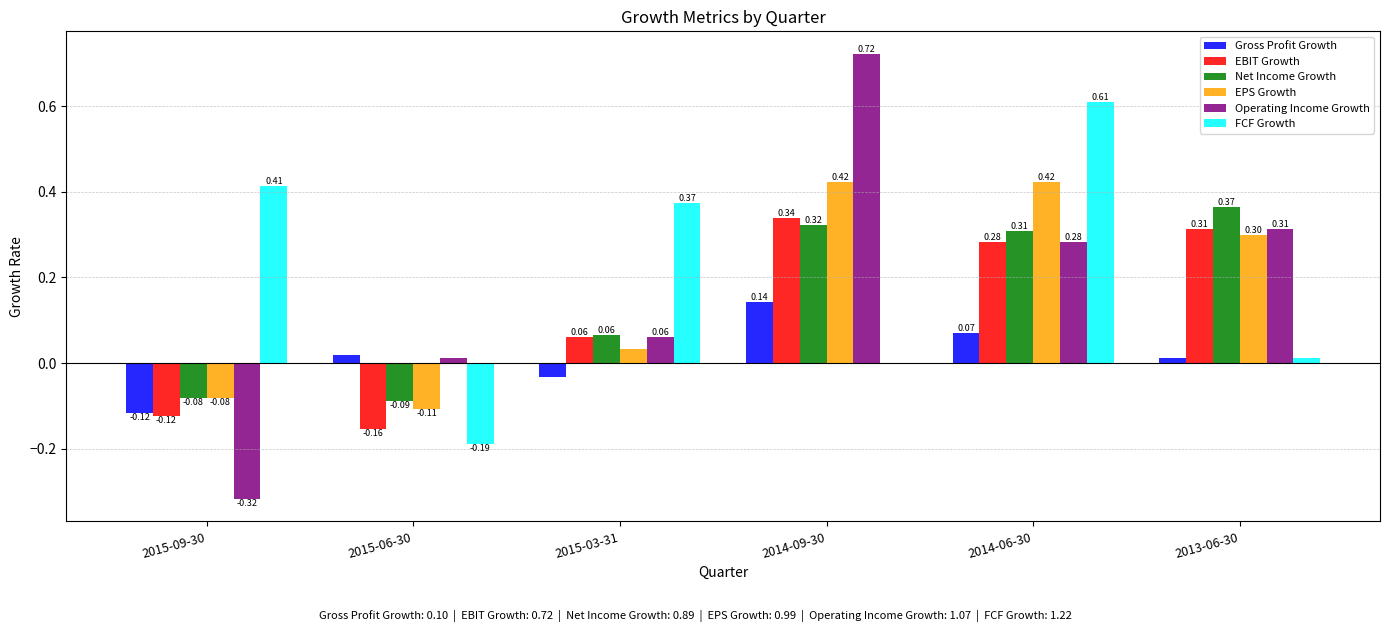

What is the sum of all FCF Growth values?

1.2